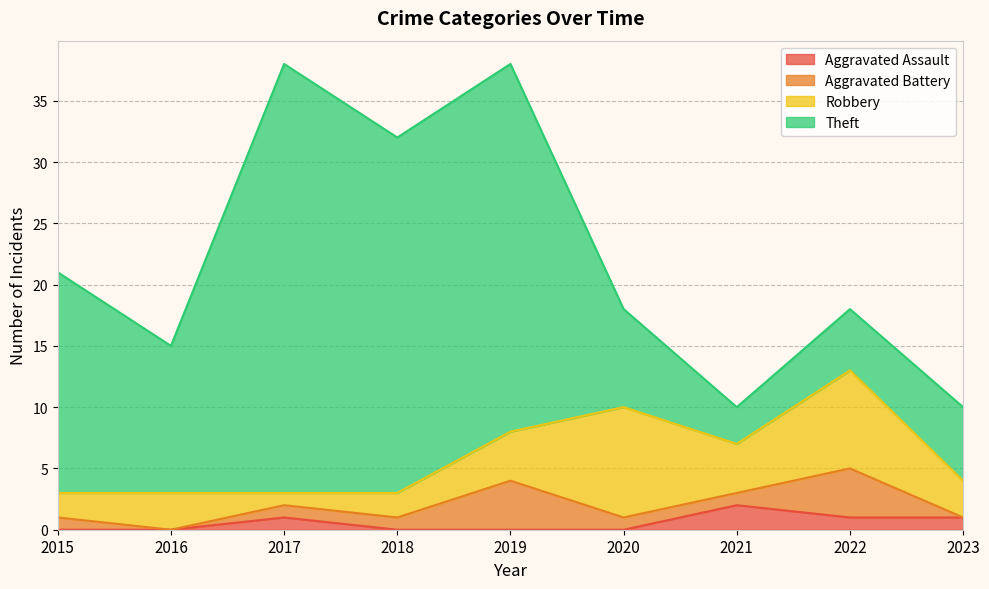

Does the chart display data point markers on the line(s)?

No